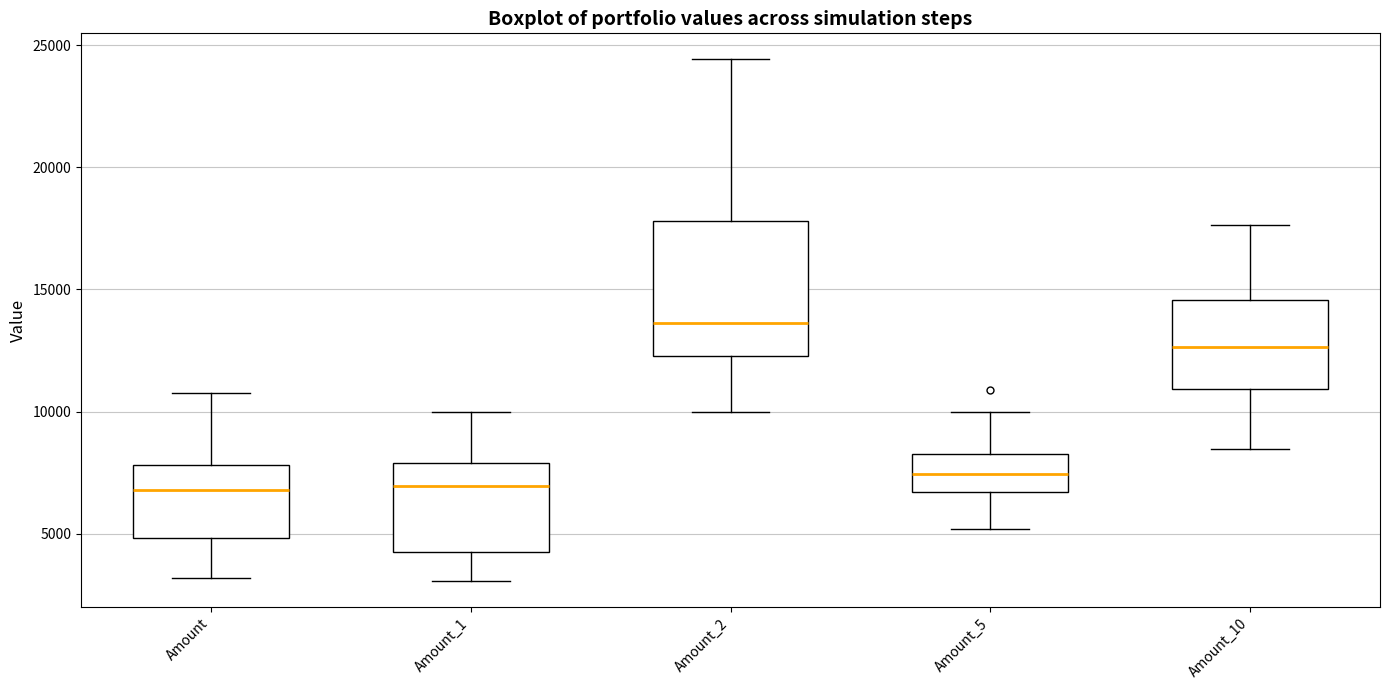

Reading left to right, read every box against the y-axis: the position of its median line, the range the box covers, and the ends of its whiskers. The values are not printed on the chart, so give them approximately, as read against the axis.

Amount: median 7000, box 5000 to 8000, whiskers 3000 to 11000
Amount_1: median 7000, box 4500 to 8000, whiskers 3000 to 10000
Amount_2: median 13500, box 12500 to 18000, whiskers 10000 to 24500
Amount_5: median 7500, box 6500 to 8500, whiskers 5000 to 10000
Amount_10: median 12500, box 11000 to 14500, whiskers 8500 to 17500